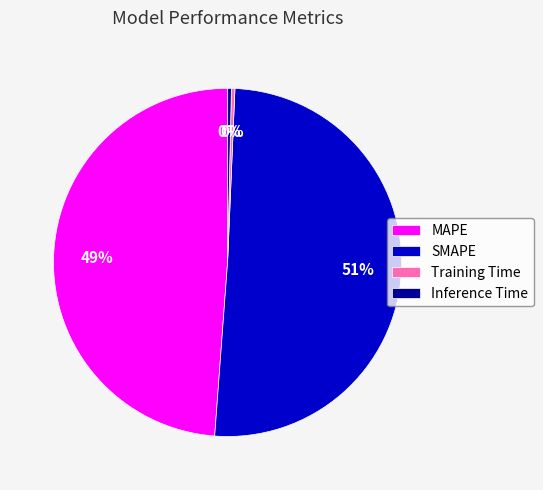

To the nearest percent, what is the combined percentage of MAPE and Inference Time?

49%